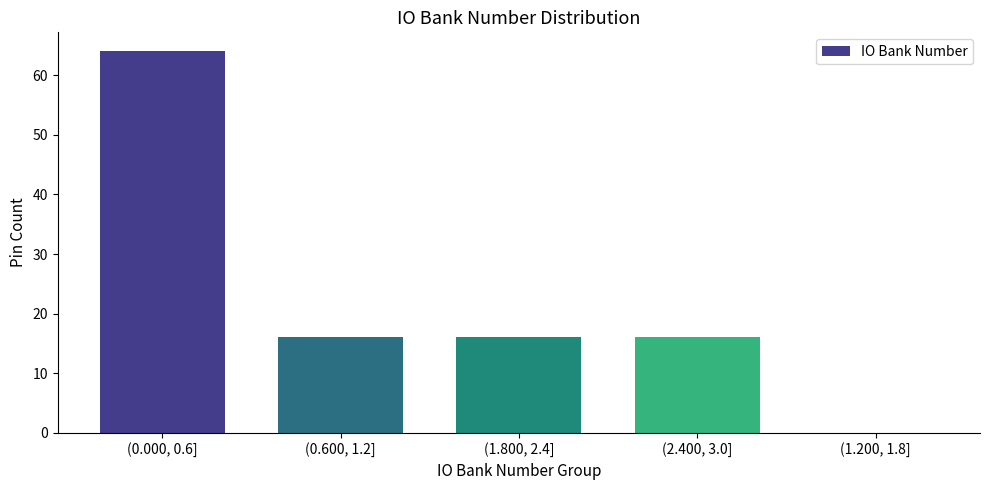

Reading left to right, list all the values displayed in this chart.

(0.000, 0.6]=64	(0.600, 1.2]=16	(1.800, 2.4]=16	(2.400, 3.0]=16	(1.200, 1.8]=0